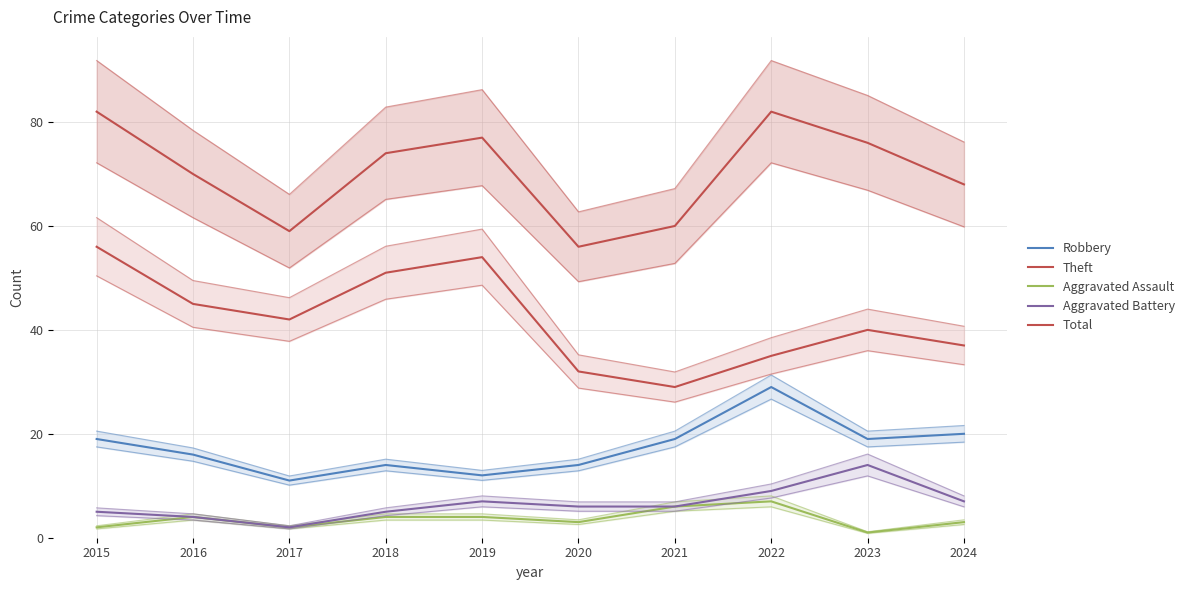

What is the spread (max minus min) of values at 2018?

70